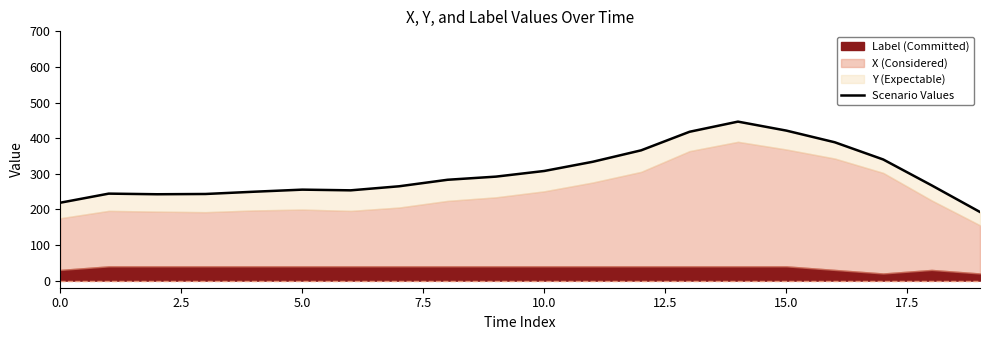

Count the number of values greater than 283.

10